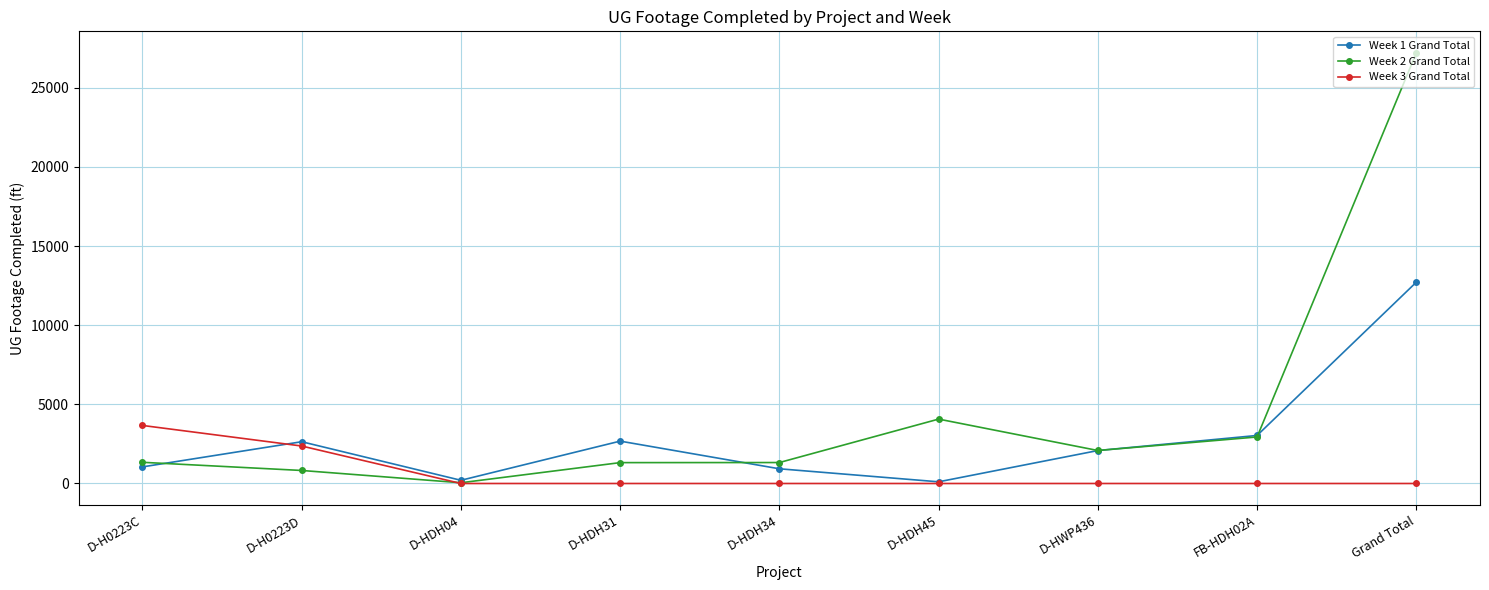

Between which two adjacent categories do Week 3 Grand Total and Week 1 Grand Total first intersect?

D-H0223C and D-H0223D